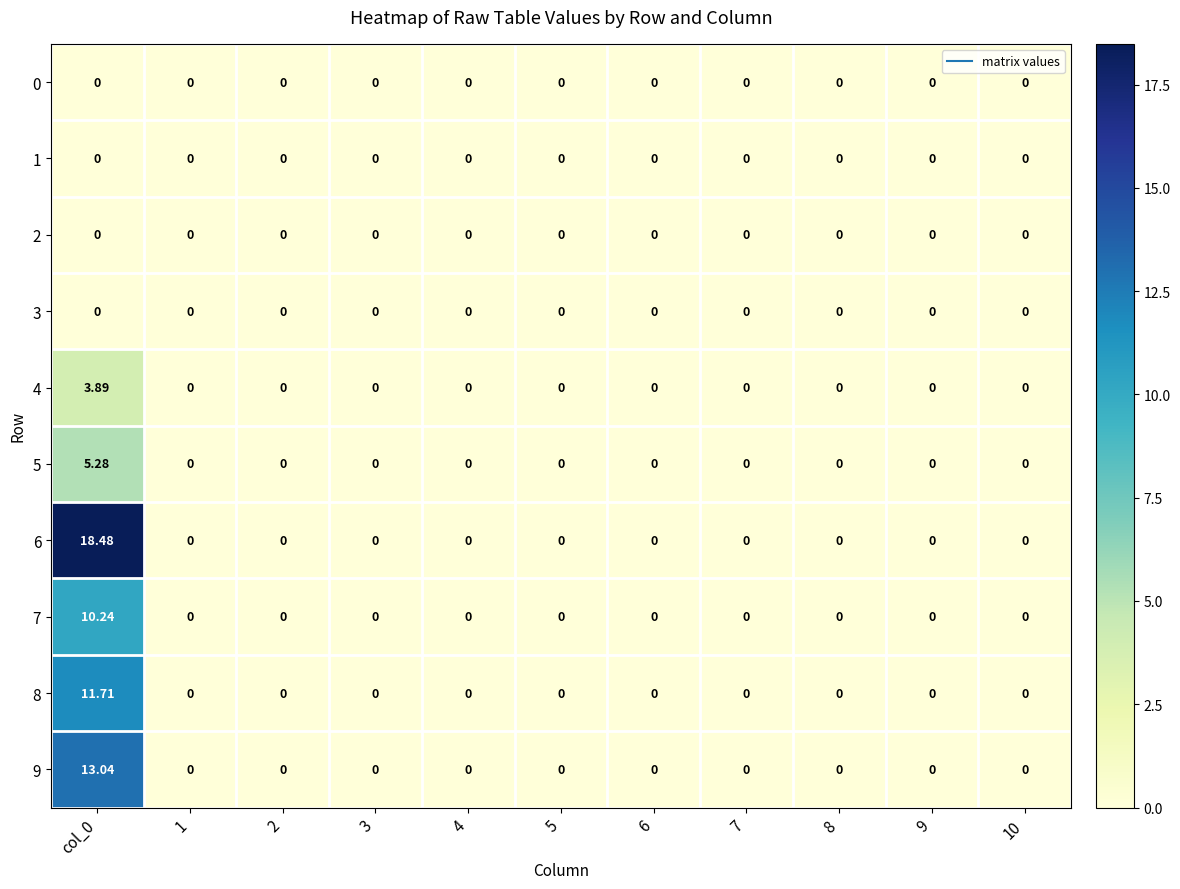

Reading left to right, transcribe all the data shown in this chart.

0: col_0=0.0	1=0.0	2=0.0	3=0.0	4=0.0	5=0.0	6=0.0	7=0.0	8=0.0	9=0.0	10=0.0
1: col_0=0.0	1=0.0	2=0.0	3=0.0	4=0.0	5=0.0	6=0.0	7=0.0	8=0.0	9=0.0	10=0.0
2: col_0=0.0	1=0.0	2=0.0	3=0.0	4=0.0	5=0.0	6=0.0	7=0.0	8=0.0	9=0.0	10=0.0
3: col_0=0.0	1=0.0	2=0.0	3=0.0	4=0.0	5=0.0	6=0.0	7=0.0	8=0.0	9=0.0	10=0.0
4: col_0=3.9	1=0.0	2=0.0	3=0.0	4=0.0	5=0.0	6=0.0	7=0.0	8=0.0	9=0.0	10=0.0
5: col_0=5.3	1=0.0	2=0.0	3=0.0	4=0.0	5=0.0	6=0.0	7=0.0	8=0.0	9=0.0	10=0.0
6: col_0=18.5	1=0.0	2=0.0	3=0.0	4=0.0	5=0.0	6=0.0	7=0.0	8=0.0	9=0.0	10=0.0
7: col_0=10.2	1=0.0	2=0.0	3=0.0	4=0.0	5=0.0	6=0.0	7=0.0	8=0.0	9=0.0	10=0.0
8: col_0=11.7	1=0.0	2=0.0	3=0.0	4=0.0	5=0.0	6=0.0	7=0.0	8=0.0	9=0.0	10=0.0
9: col_0=13.0	1=0.0	2=0.0	3=0.0	4=0.0	5=0.0	6=0.0	7=0.0	8=0.0	9=0.0	10=0.0